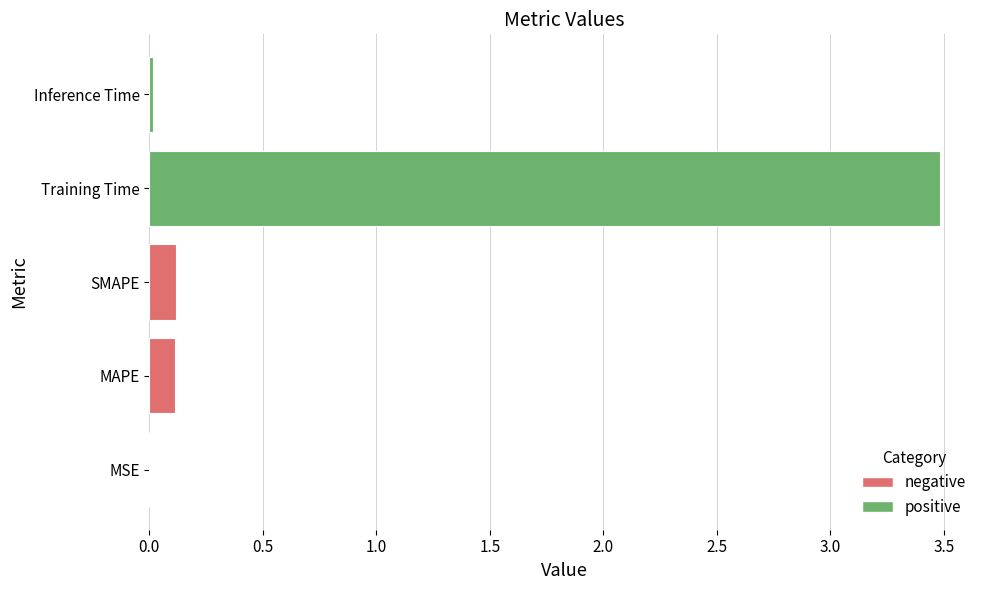

What is the sum of all values?

3.7